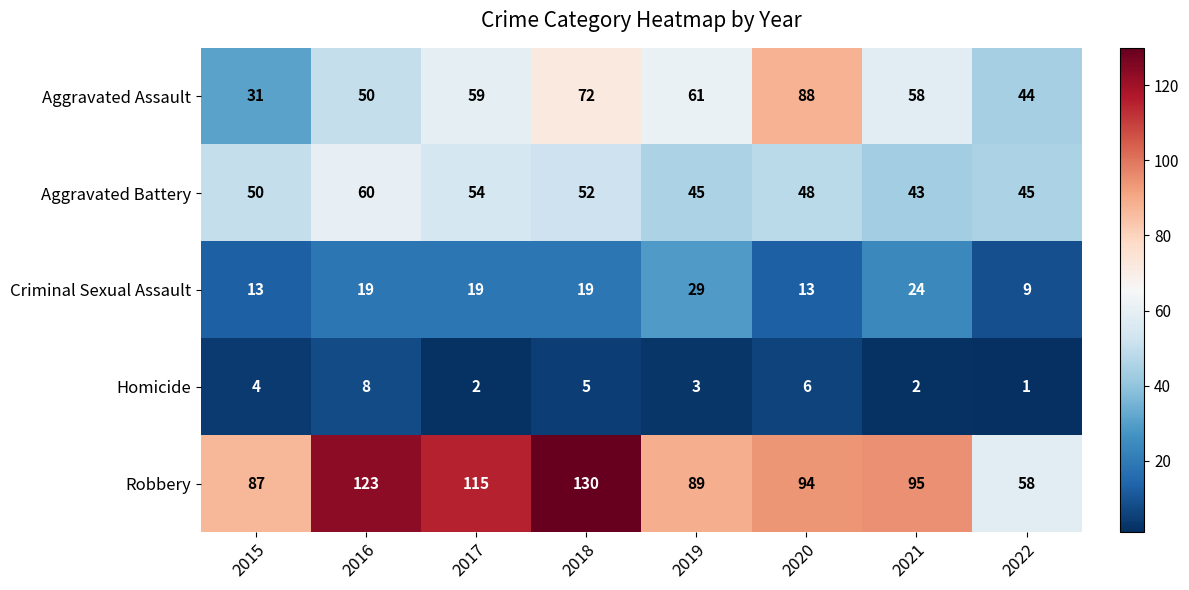

How many categories are shown in the chart?

8